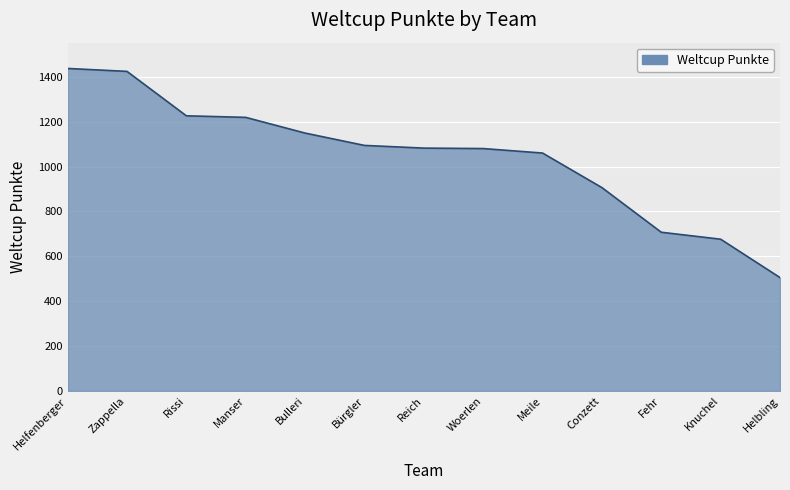

What is the greatest value displayed?

1437